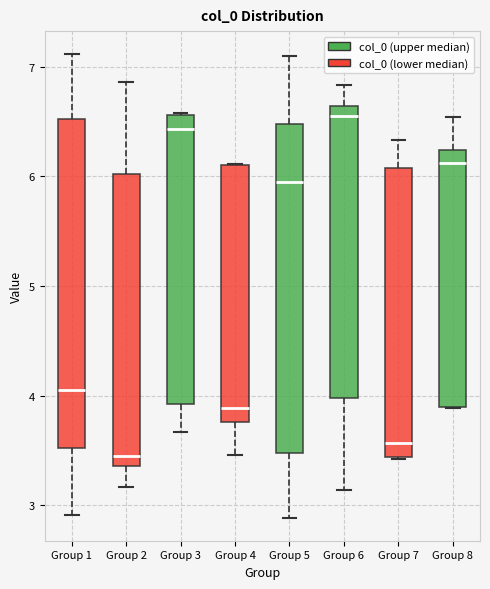

Reading left to right, transcribe this box plot: for each box, give where its median line is, the range the box spans, and where its two whiskers end, as read against the y-axis. The values are not printed on the chart, so give them approximately, as read against the axis.

Group 1: median 4.0, box 3.5 to 6.5, whiskers 2.9 to 7.1
Group 2: median 3.4 (just above the box's lower edge), box 3.4 to 6.0, whiskers 3.2 to 6.9
Group 3: median 6.4, box 3.9 to 6.6, whiskers 3.7 to 6.6
Group 4: median 3.9, box 3.8 to 6.1, whiskers 3.5 to 6.1
Group 5: median 6.0, box 3.5 to 6.5, whiskers 2.9 to 7.1
Group 6: median 6.6 (just below the box's upper edge), box 4.0 to 6.6, whiskers 3.1 to 6.8
Group 7: median 3.6, box 3.4 to 6.1, whiskers 3.4 to 6.3
Group 8: median 6.1, box 3.9 to 6.2, whiskers 3.9 to 6.5